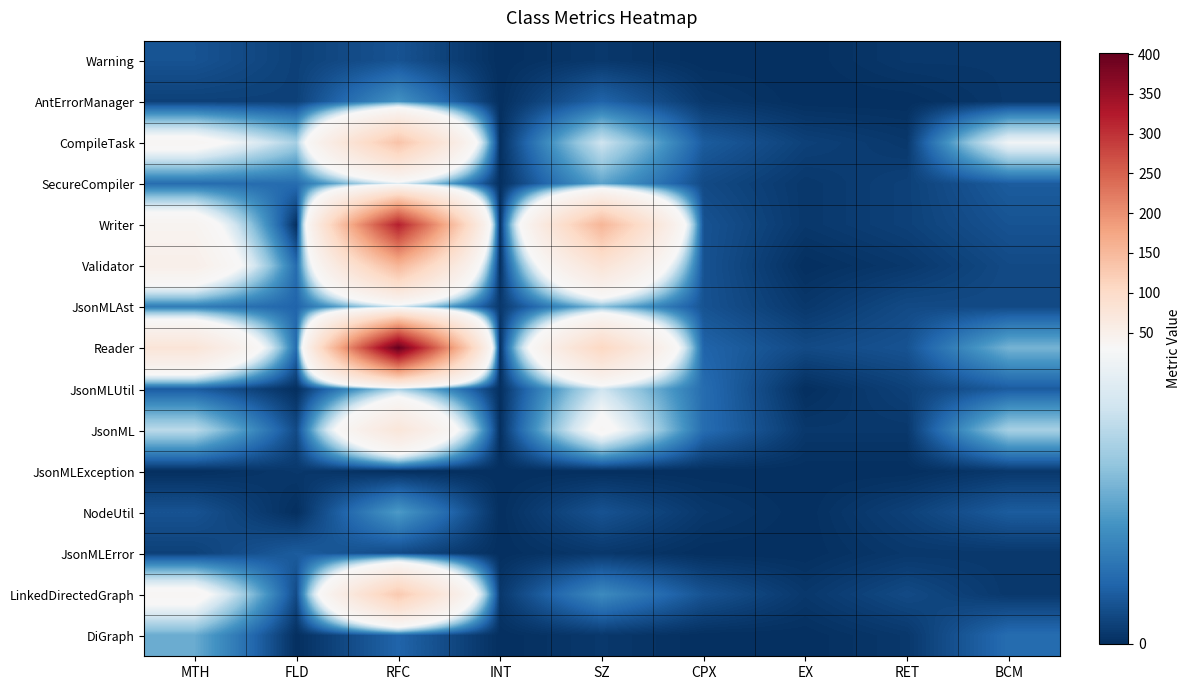

Reading right to left, extract all data points from this chart.

Warning: BCM=1	RET=1	EX=0	CPX=0	SZ=1	INT=0	RFC=4	FLD=2	MTH=4
AntErrorManager: BCM=1	RET=0	EX=0	CPX=1	SZ=6	INT=0	RFC=12	FLD=2	MTH=2
CompileTask: BCM=29	RET=1	EX=2	CPX=5	SZ=24	INT=0	RFC=136	FLD=20	MTH=35
SecureCompiler: BCM=5	RET=2	EX=1	CPX=3	SZ=14	INT=0	RFC=26	FLD=7	MTH=7
Writer: BCM=4	RET=2	EX=1	CPX=4	SZ=155	INT=0	RFC=319	FLD=0	MTH=40
Validator: BCM=3	RET=1	EX=0	CPX=4	SZ=80	INT=0	RFC=153	FLD=7	MTH=50
JsonMLAst: BCM=3	RET=3	EX=1	CPX=4	SZ=17	INT=1	RFC=24	FLD=6	MTH=9
Reader: BCM=16	RET=4	EX=3	CPX=6	SZ=107	INT=0	RFC=401	FLD=7	MTH=77
JsonMLUtil: BCM=5	RET=2	EX=0	CPX=7	SZ=24	INT=0	RFC=20	FLD=0	MTH=5
JsonML: BCM=20	RET=1	EX=1	CPX=7	SZ=34	INT=0	RFC=74	FLD=3	MTH=22
JsonMLException: BCM=1	RET=0	EX=0	CPX=0	SZ=0	INT=0	RFC=0	FLD=1	MTH=0
NodeUtil: BCM=5	RET=2	EX=0	CPX=1	SZ=4	INT=0	RFC=13	FLD=0	MTH=4
JsonMLError: BCM=1	RET=1	EX=0	CPX=0	SZ=1	INT=0	RFC=3	FLD=5	MTH=2
LinkedDirectedGraph: BCM=1	RET=3	EX=1	CPX=4	SZ=11	INT=1	RFC=128	FLD=3	MTH=35
DiGraph: BCM=7	RET=1	EX=0	CPX=0	SZ=1	INT=0	RFC=6	FLD=0	MTH=15